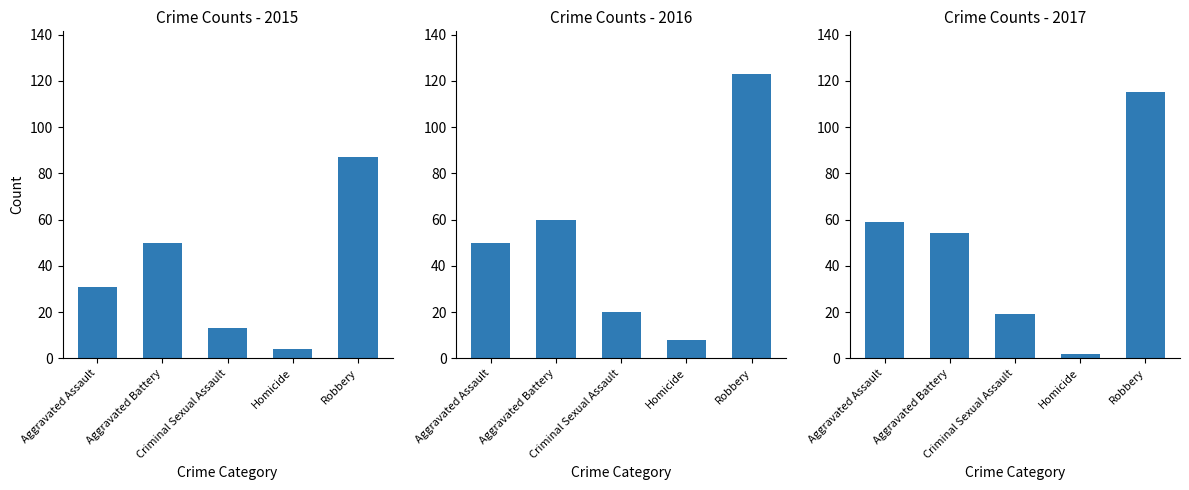

What position from the right is Robbery?

1